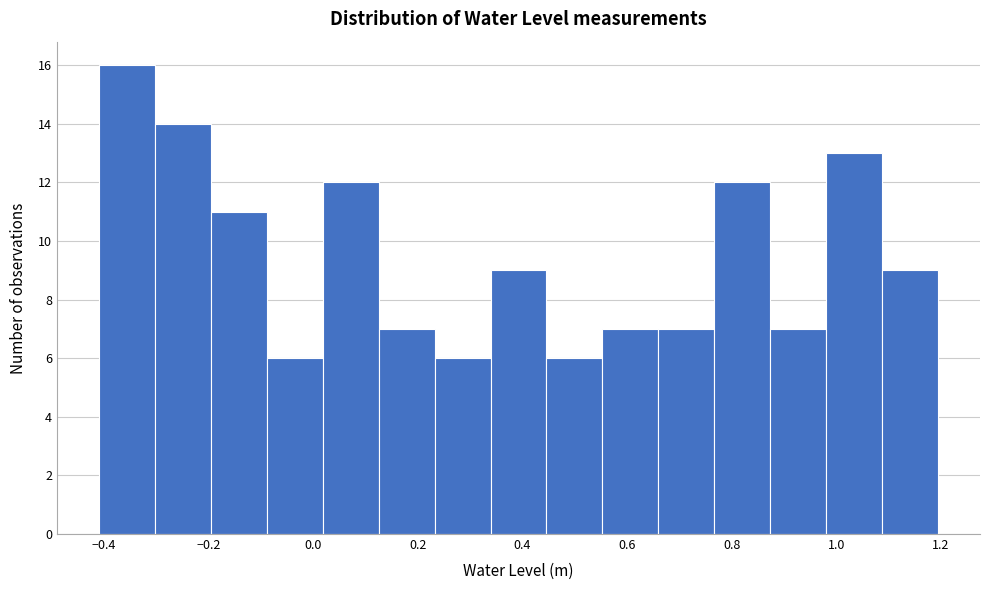

Over which range of the x-axis is the bar tallest?

-0.40 to -0.30